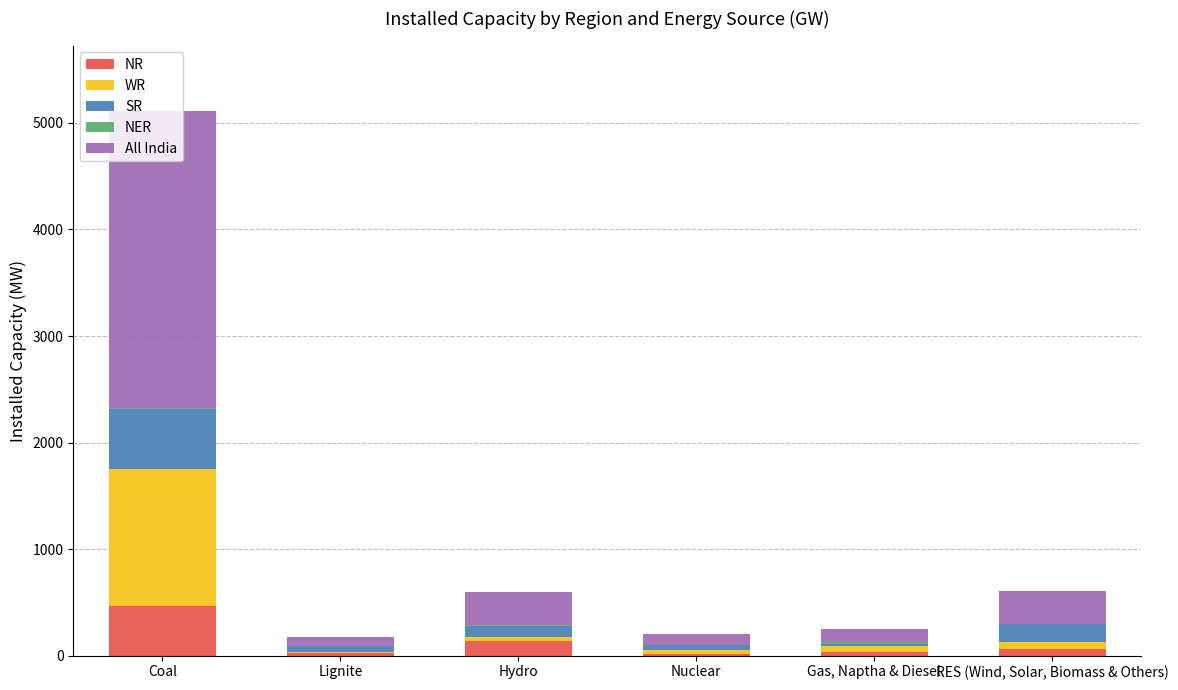

At which category is the sum across all series the highest?

Coal